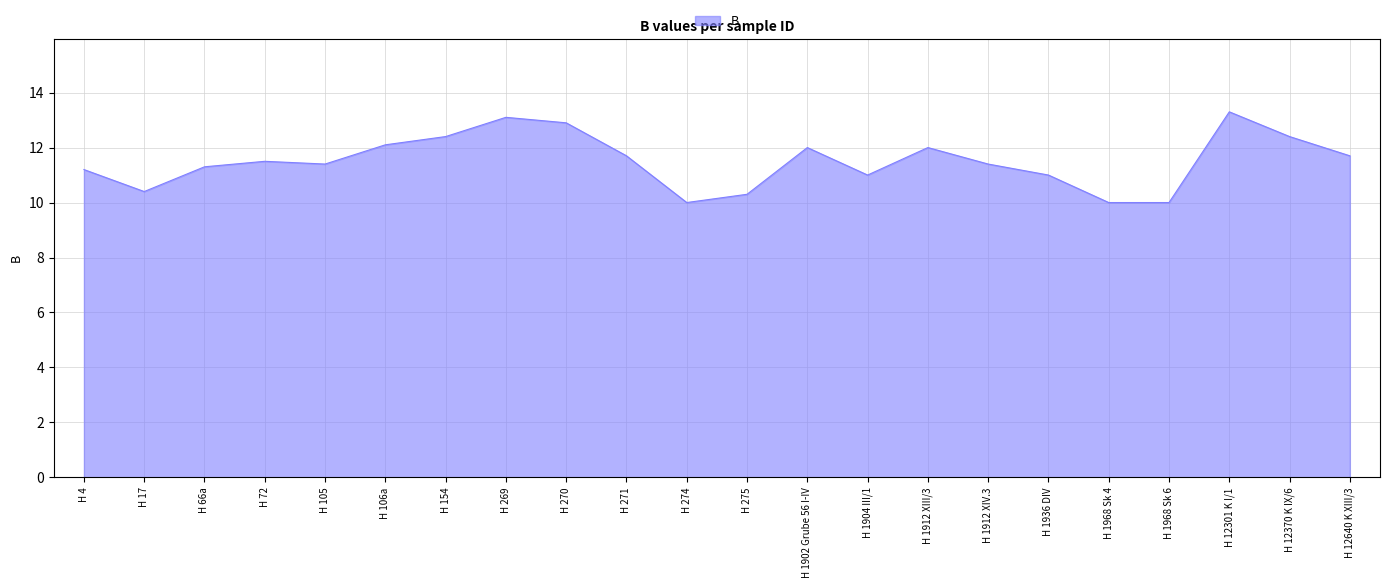

What is the greatest value displayed?

13.3